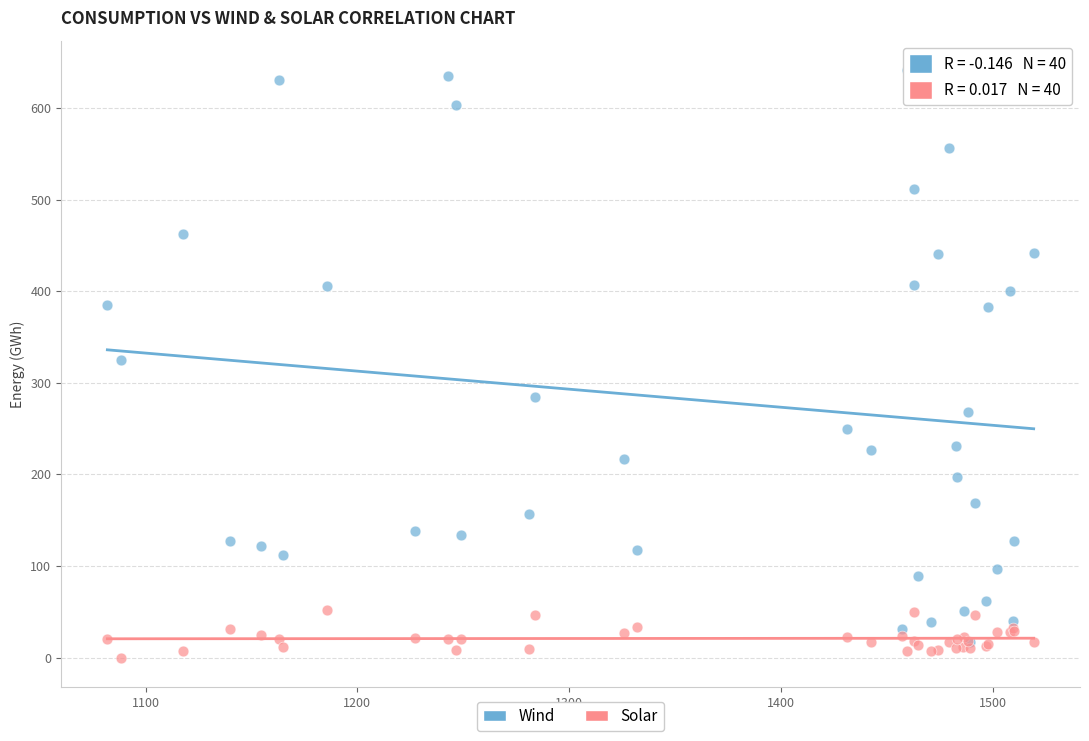

Which series contains the highest Y value?

Wind